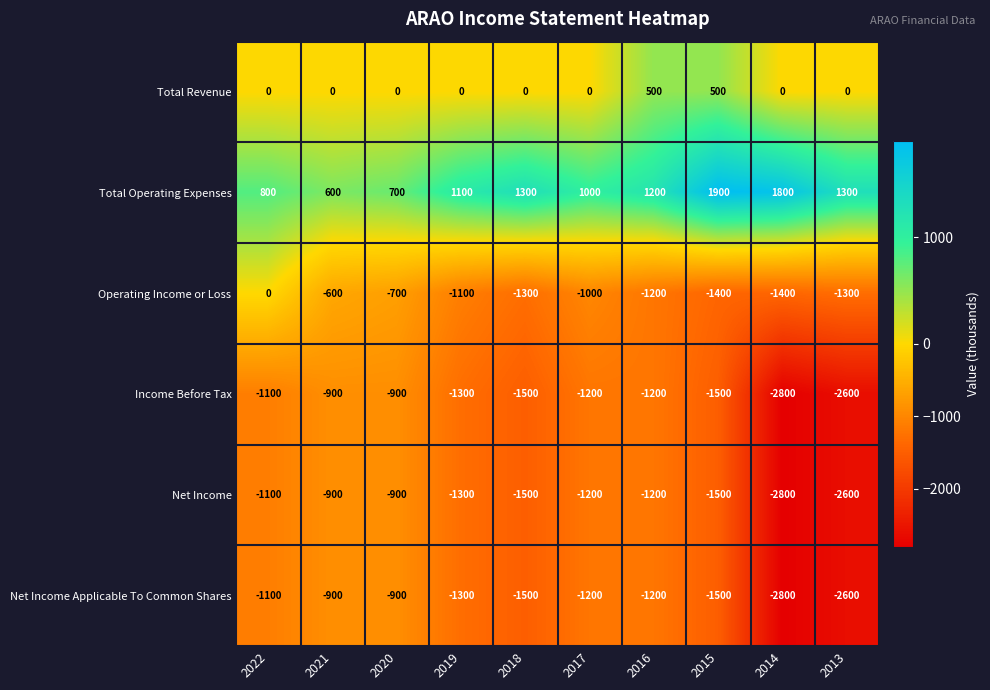

What is the total value across all series at 2020?

-2700